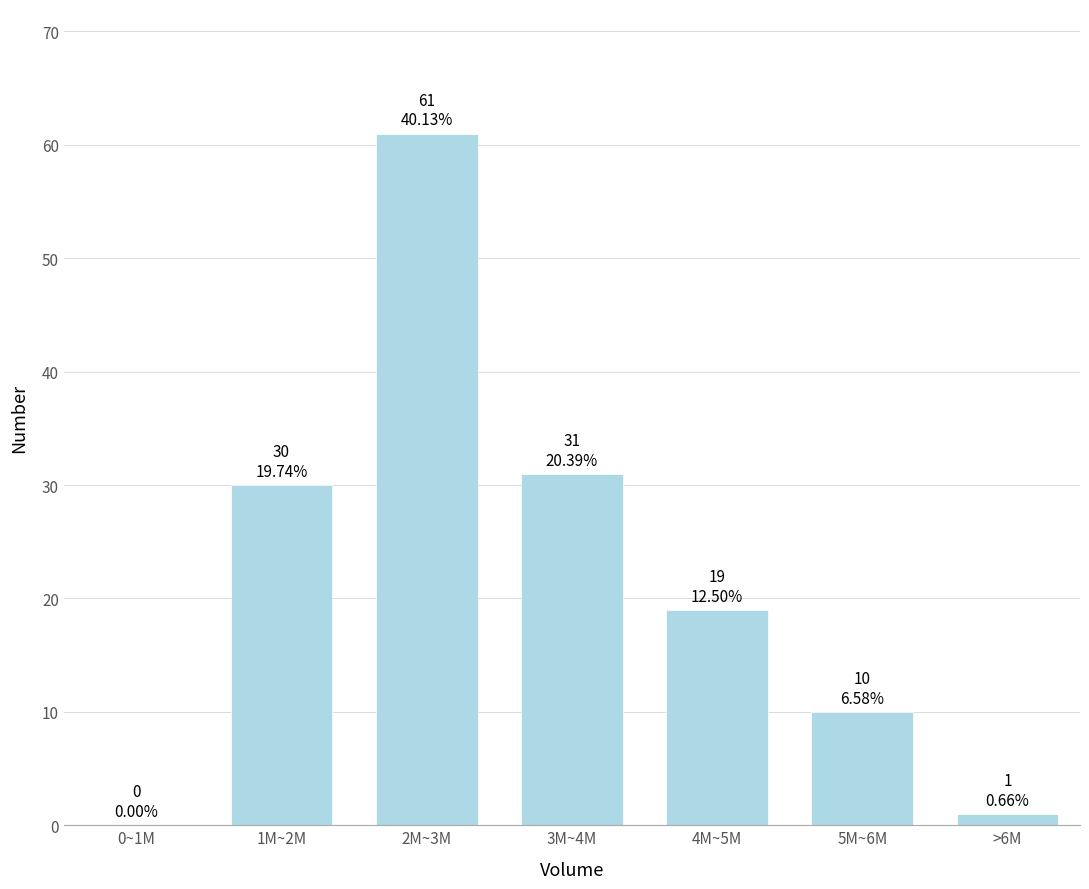

Reading right to left, what are all the values shown in this chart?

>6M=1	5M~6M=10	4M~5M=19	3M~4M=31	2M~3M=61	1M~2M=30	0~1M=0